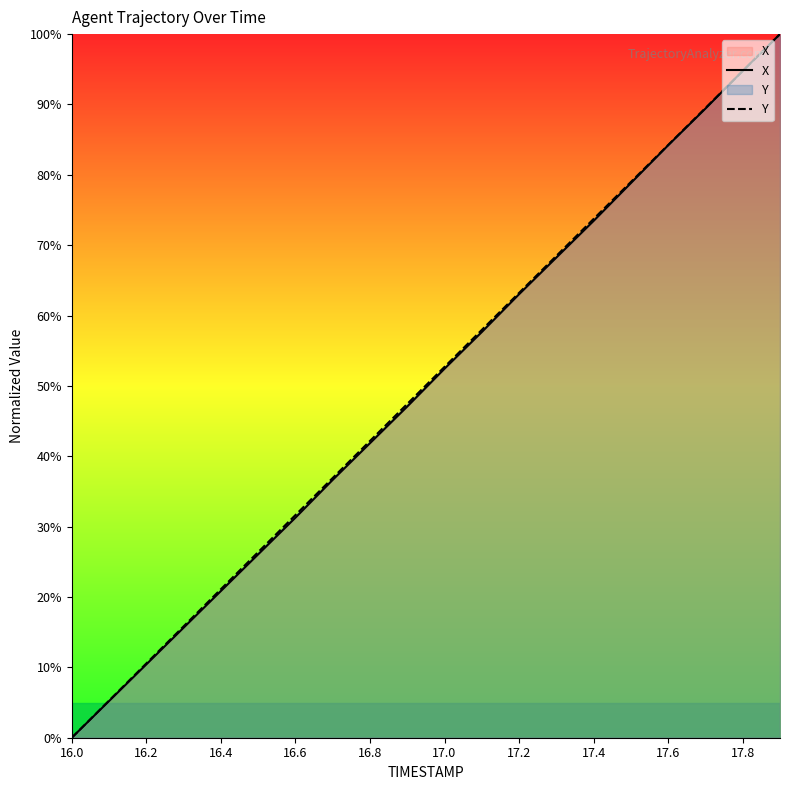

The value of Y at 17.8 is 94.8. True or false?

True